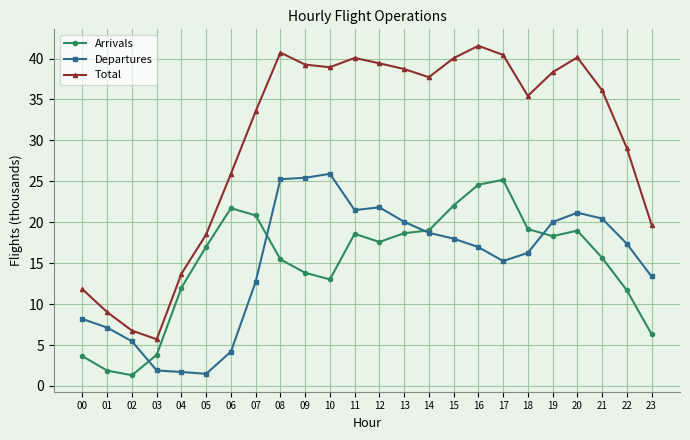

What is the difference between the highest and lowest values at 06?

21.7